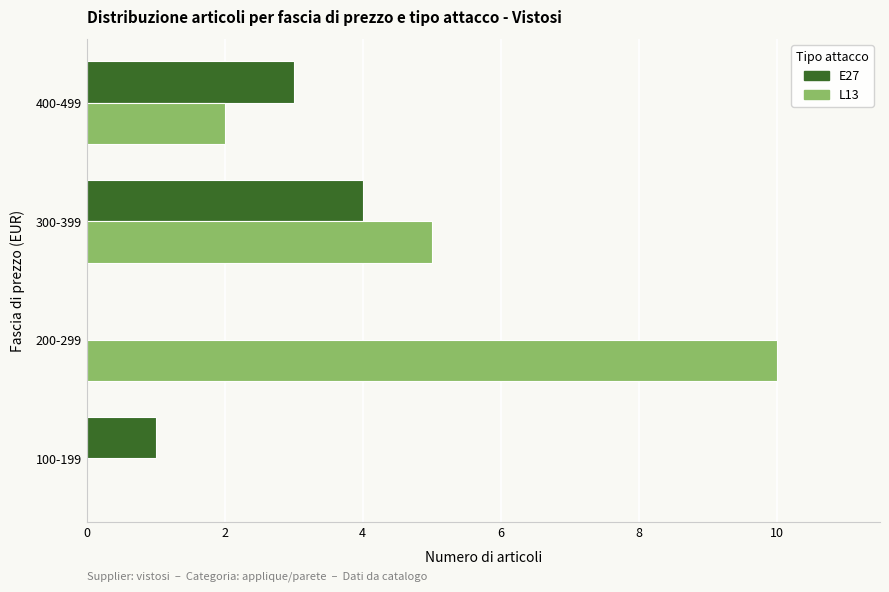

What is the sum of all L13 values?

17